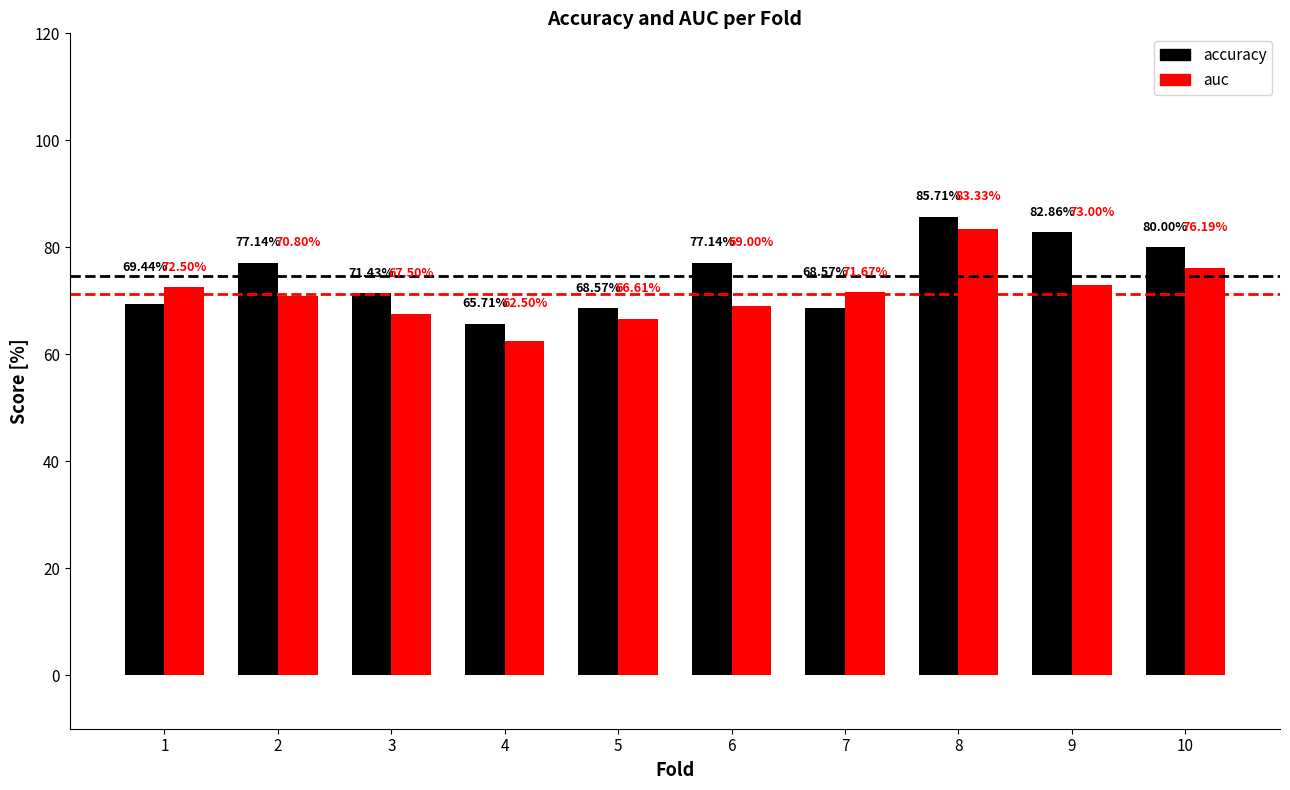

Reading right to left, extract all data points from this chart.

accuracy: 80.0	82.9	85.7	68.6	77.1	68.6	65.7	71.4	77.1	69.4
auc: 76.2	73.0	83.3	71.7	69.0	66.6	62.5	67.5	70.8	72.5